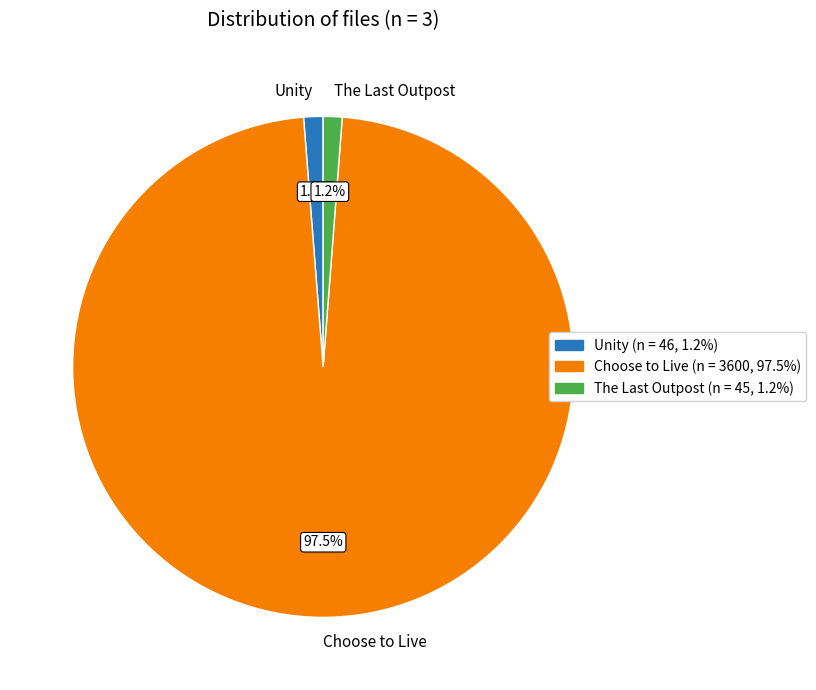

What portion of the pie excludes Unity?

98.8%